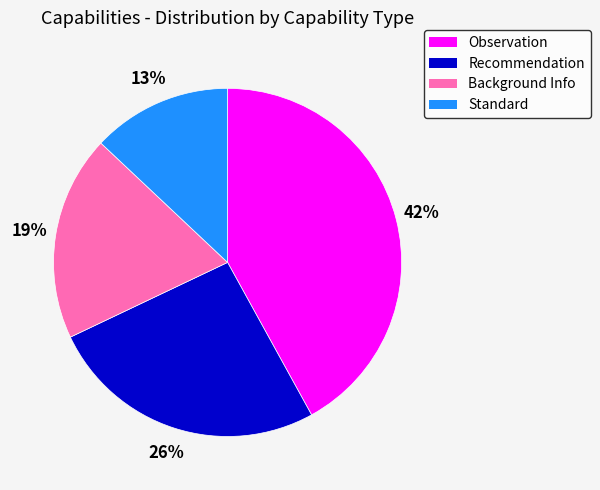

What is the largest slice in the pie chart?

Observation